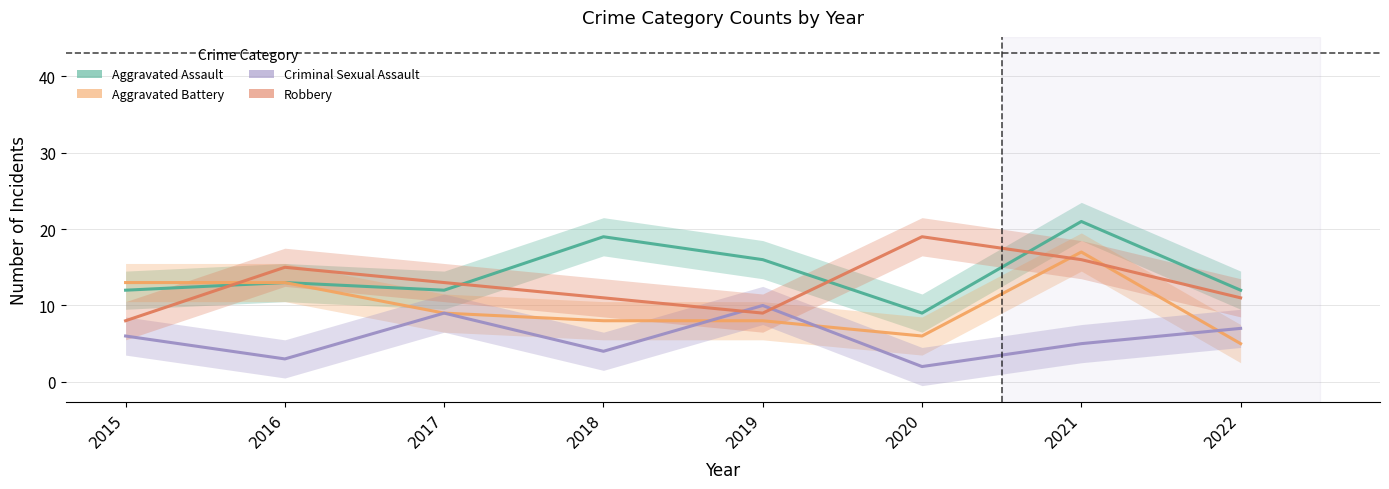

How many interior local valleys does the Criminal Sexual Assault series have?

3